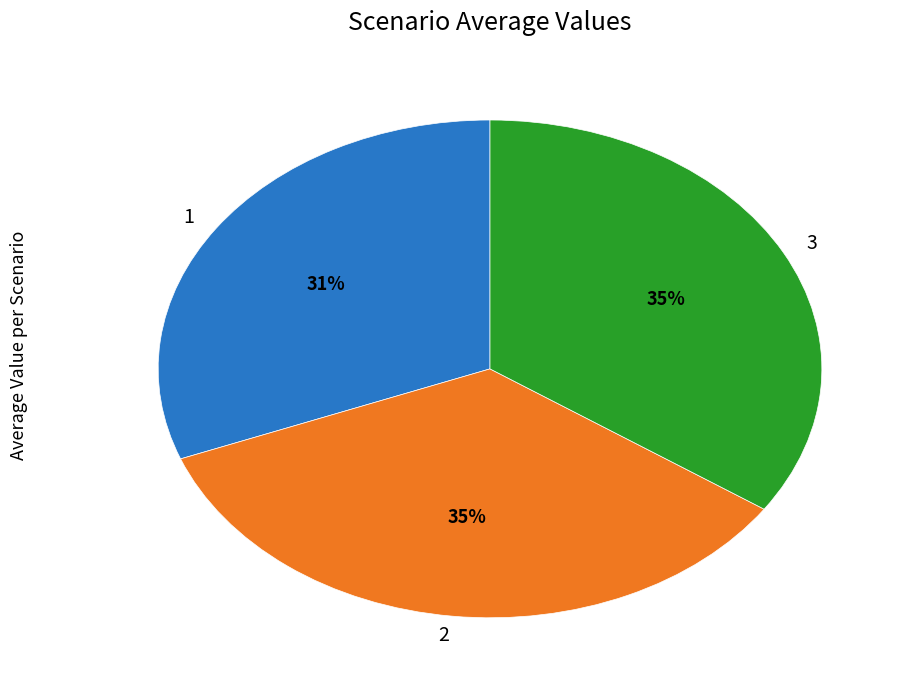

True or false: 1 accounts for 31% of the total.

True